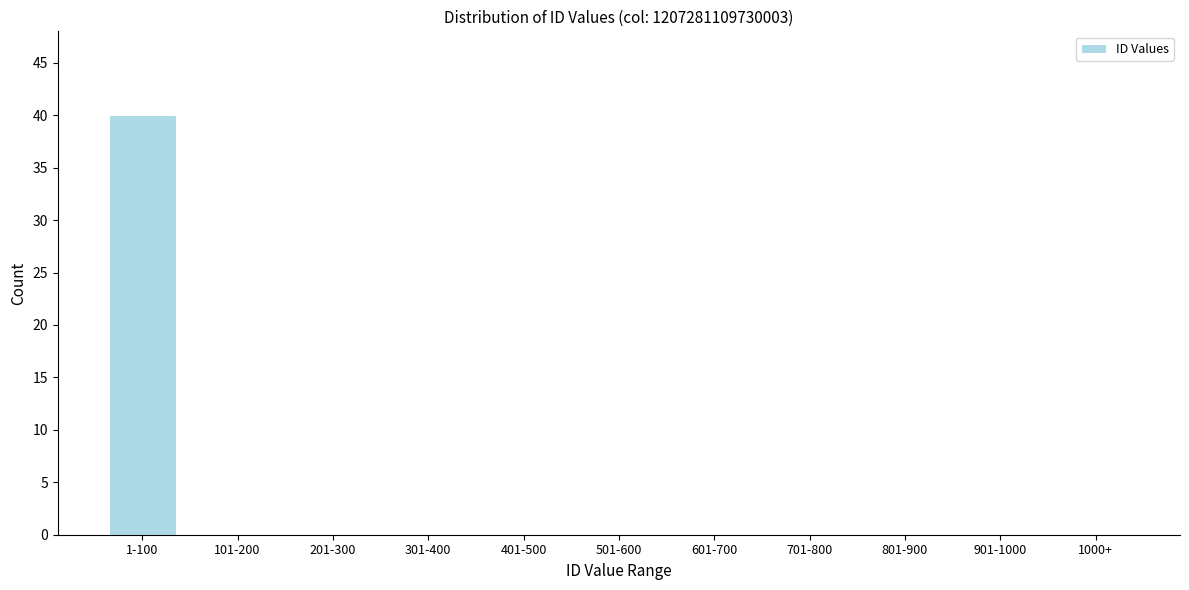

Reading left to right, transcribe all the data shown in this chart.

1-100=40	101-200=0	201-300=0	301-400=0	401-500=0	501-600=0	601-700=0	701-800=0	801-900=0	901-1000=0	1000+=0